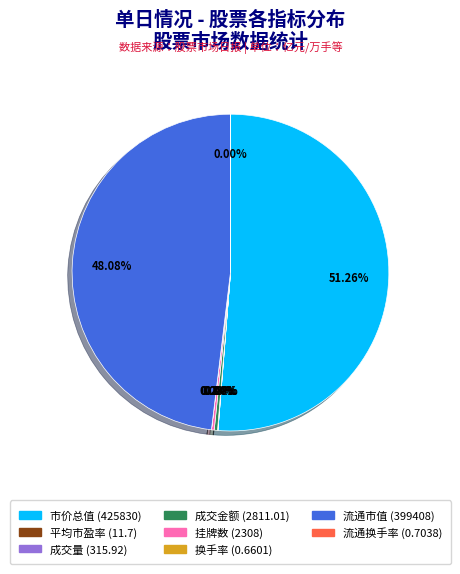

Which category has the biggest portion of the pie?

市价总值